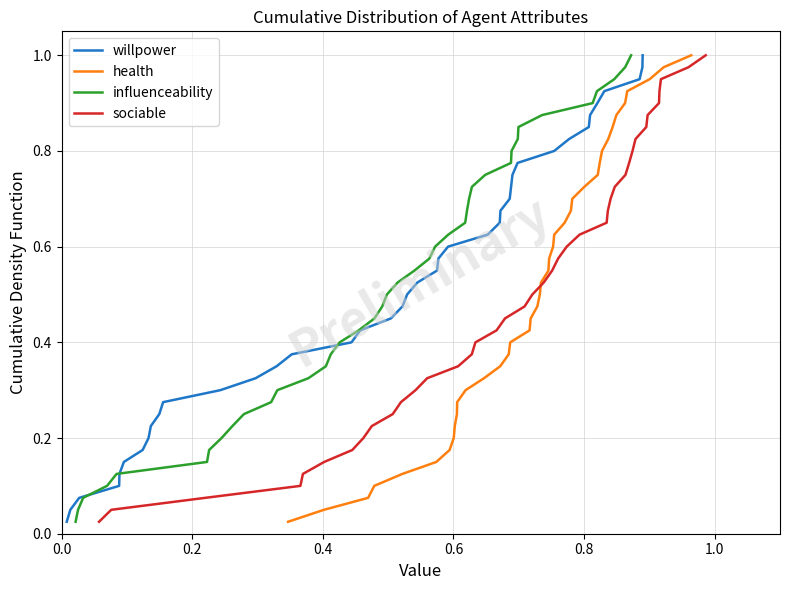

Is the value of health at 29 greater than the value of influenceability at 24?

Yes